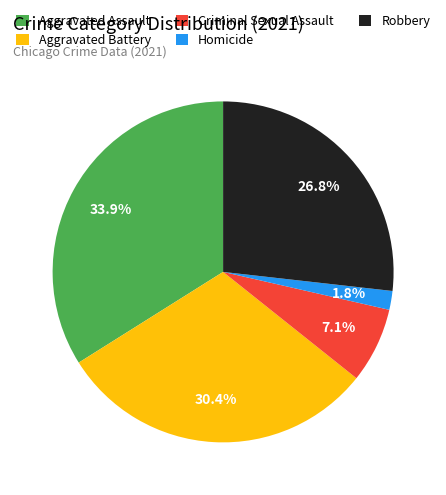

The Aggravated Assault slice represents 34% of the pie. True or false?

True